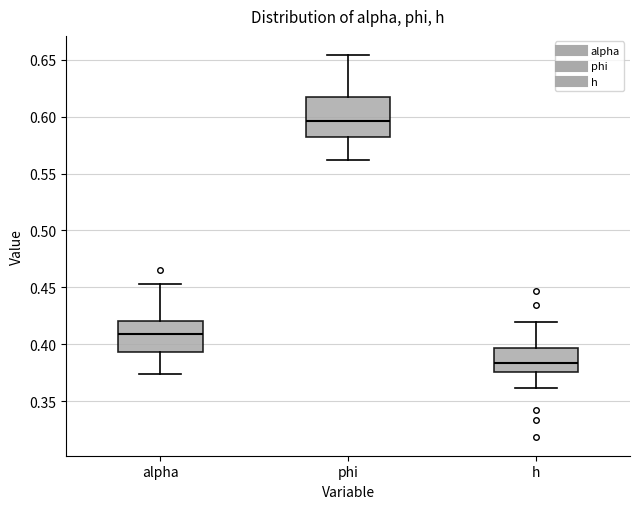

Reading left to right, read every box against the y-axis: the position of its median line, the range the box covers, and the ends of its whiskers. The values are not printed on the chart, so give them approximately, as read against the axis.

alpha: median 0.410, box 0.395 to 0.420, whiskers 0.375 to 0.455
phi: median 0.595, box 0.580 to 0.620, whiskers 0.560 to 0.655
h: median 0.385, box 0.375 to 0.395, whiskers 0.360 to 0.420